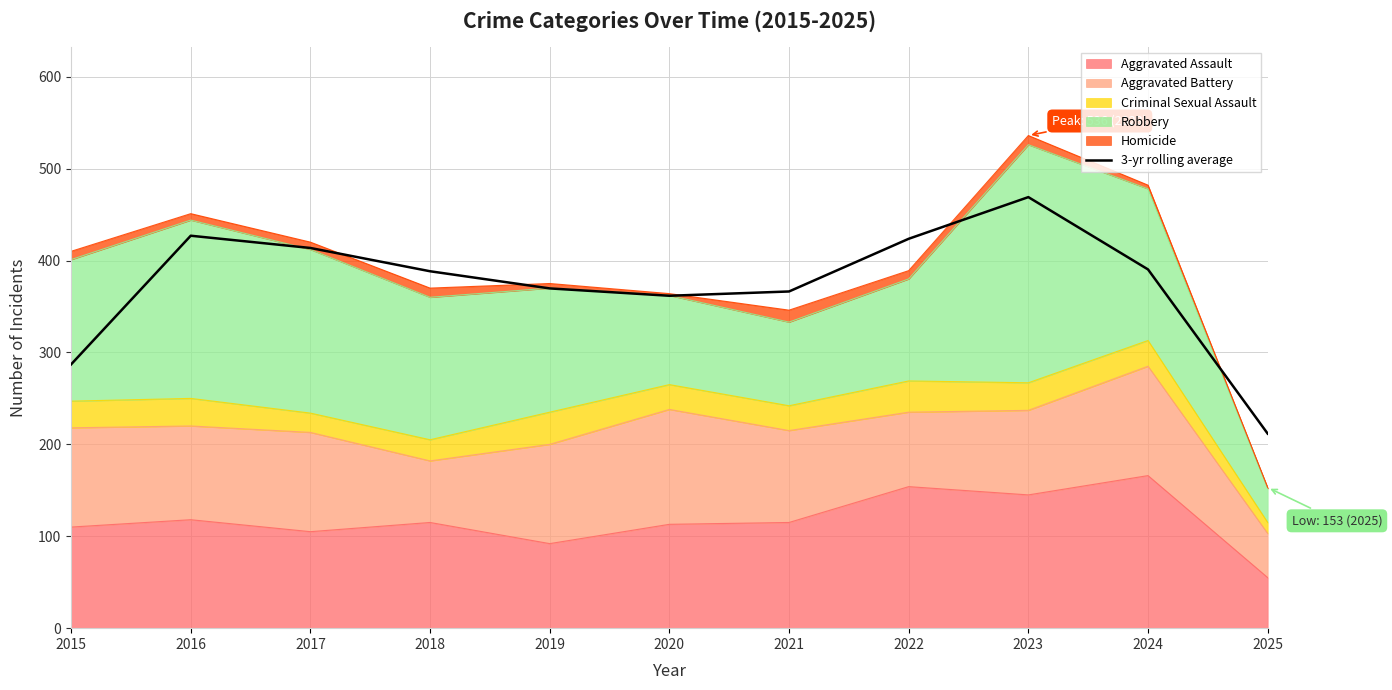

Where does the data first go above 388?

2016